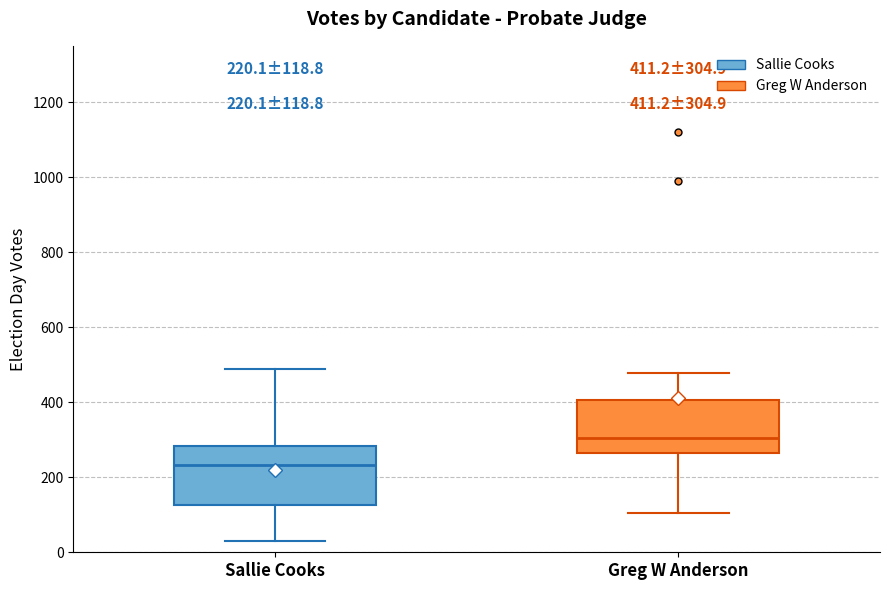

Which box's median line is the lowest?

Sallie Cooks